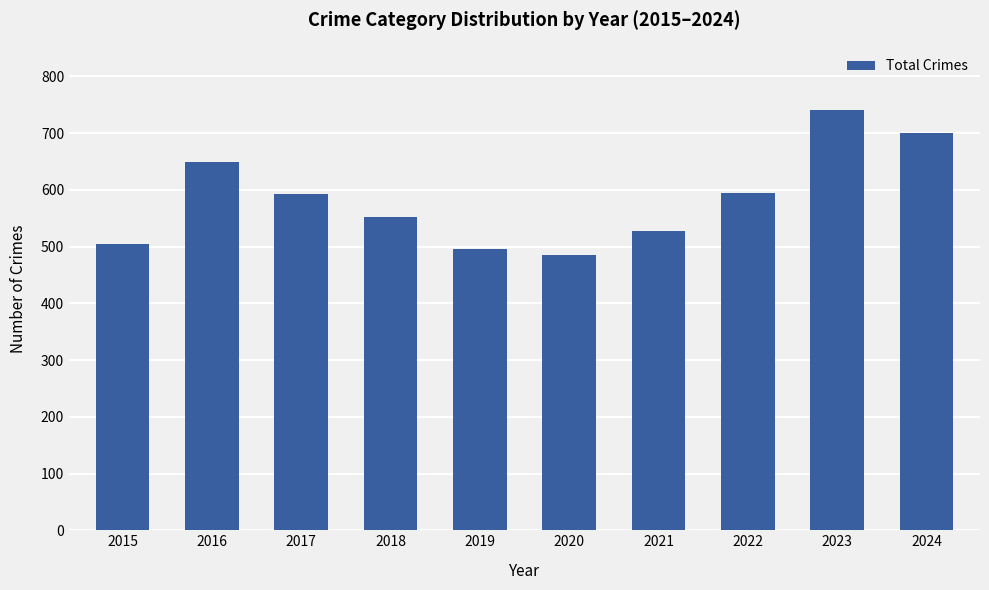

How many data points does each series have?

10